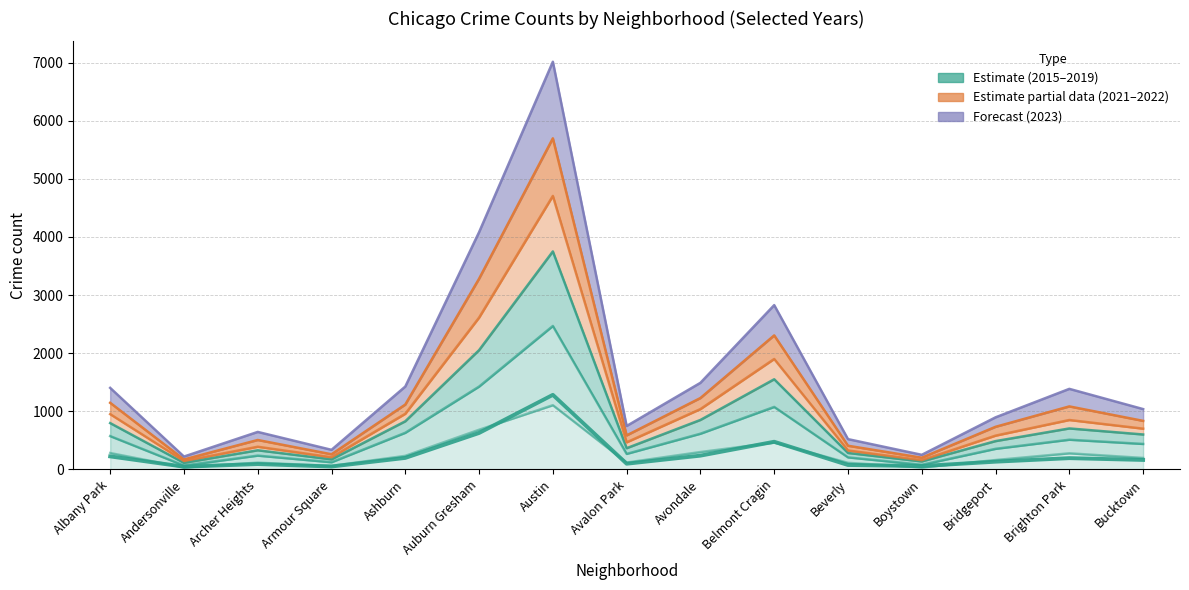

At Albany Park, list the series in order from smallest to largest.

2019, 2015, 2017, 2023, 2021, 2022